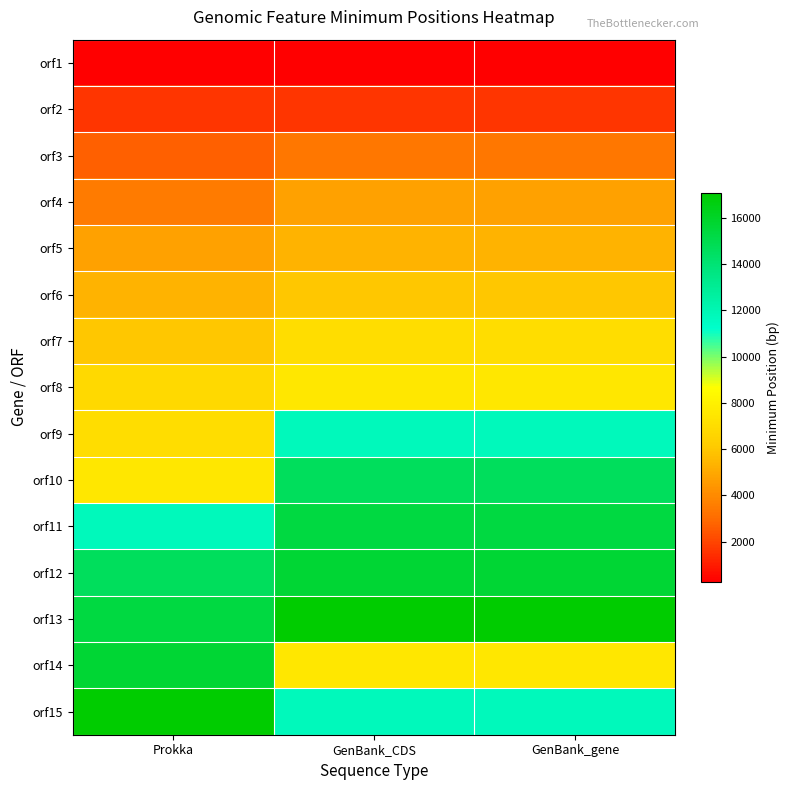

Reading right to left, what are all the values shown in this chart?

orf1: GenBank_gene=272	GenBank_CDS=272	Prokka=272
orf2: GenBank_gene=1649	GenBank_CDS=1649	Prokka=1649
orf3: GenBank_gene=3418	GenBank_CDS=3418	Prokka=2649
orf4: GenBank_gene=4775	GenBank_CDS=4775	Prokka=3520
orf5: GenBank_gene=5390	GenBank_CDS=5390	Prokka=4775
orf6: GenBank_gene=6007	GenBank_CDS=6007	Prokka=5390
orf7: GenBank_gene=7025	GenBank_CDS=7025	Prokka=6016
orf8: GenBank_gene=7503	GenBank_CDS=7503	Prokka=6819
orf9: GenBank_gene=11753	GenBank_CDS=11753	Prokka=6995
orf10: GenBank_gene=14615	GenBank_CDS=14615	Prokka=7503
orf11: GenBank_gene=15378	GenBank_CDS=15378	Prokka=11753
orf12: GenBank_gene=15656	GenBank_CDS=15656	Prokka=14621
orf13: GenBank_gene=17090	GenBank_CDS=17090	Prokka=15378
orf14: GenBank_gene=7503	GenBank_CDS=7503	Prokka=15656
orf15: GenBank_gene=11753	GenBank_CDS=11753	Prokka=17090